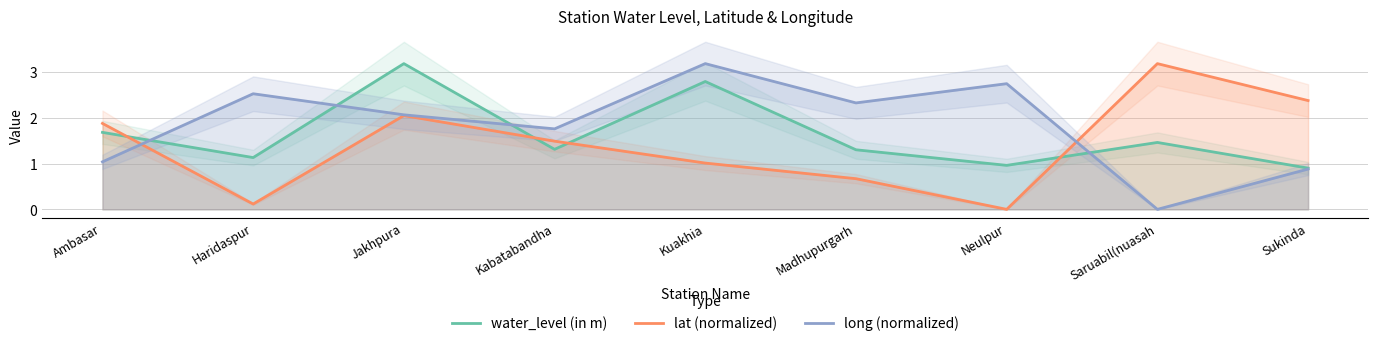

What position from the left is Haridaspur?

2